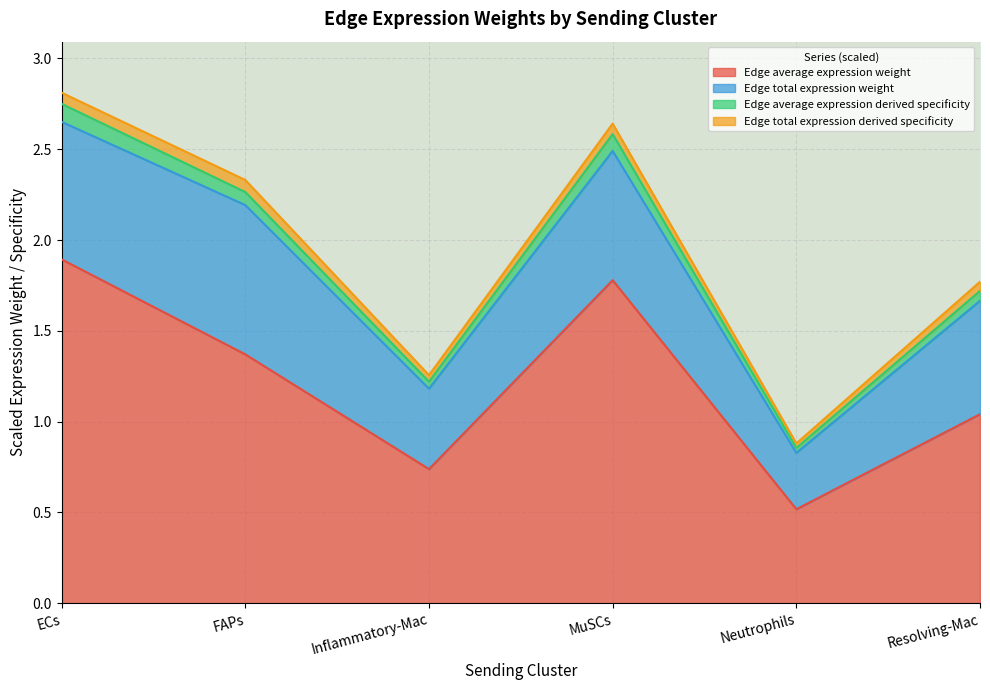

What is the highest value of the Edge average expression weight series?

1.9